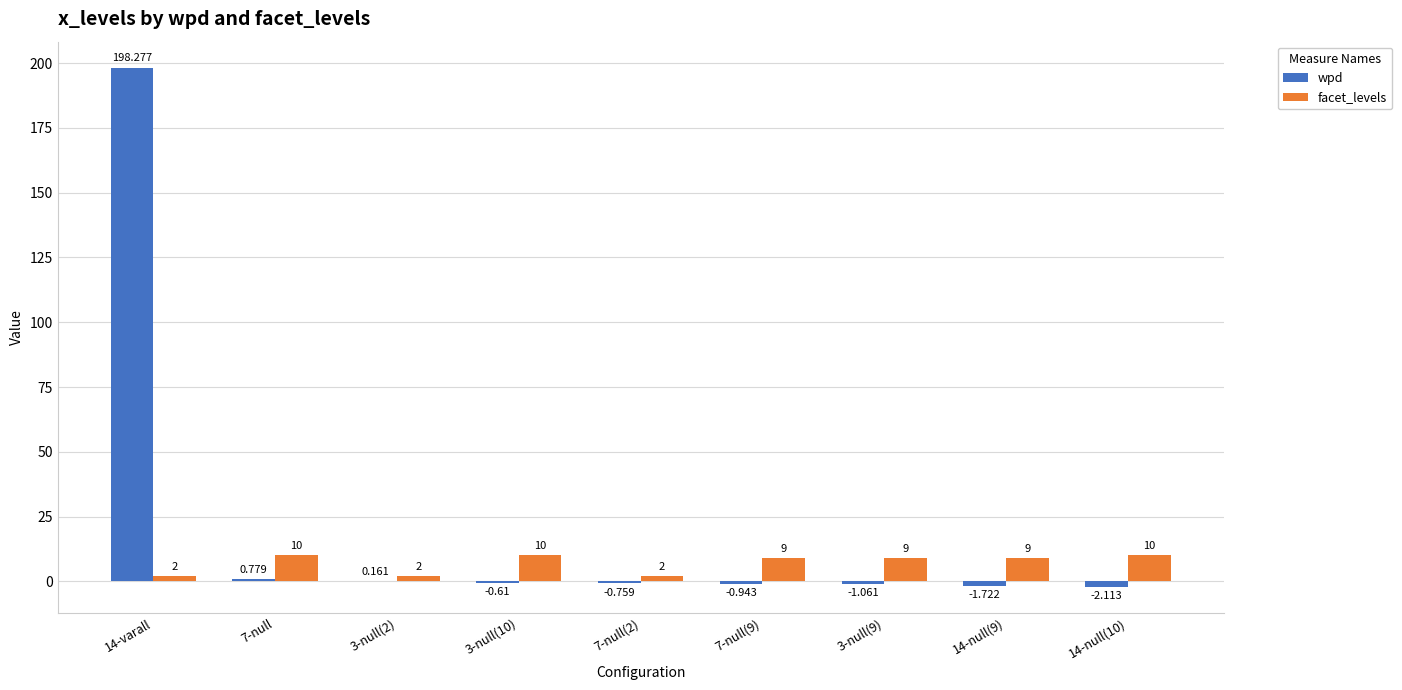

What is the total value across all series at 14-null(9)?

7.3